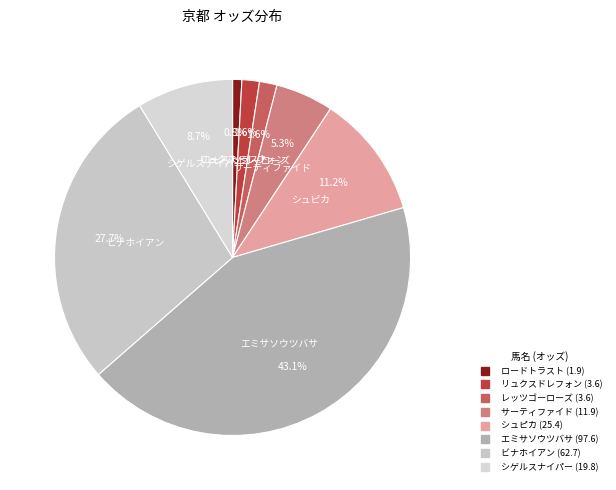

Count the number of slices in the pie.

8